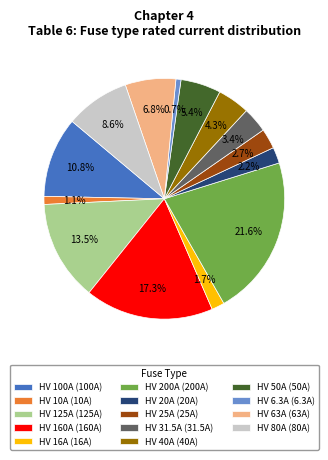

To the nearest percent, what is the difference between the HV 6.3A and HV 40A slice percentages?

4%